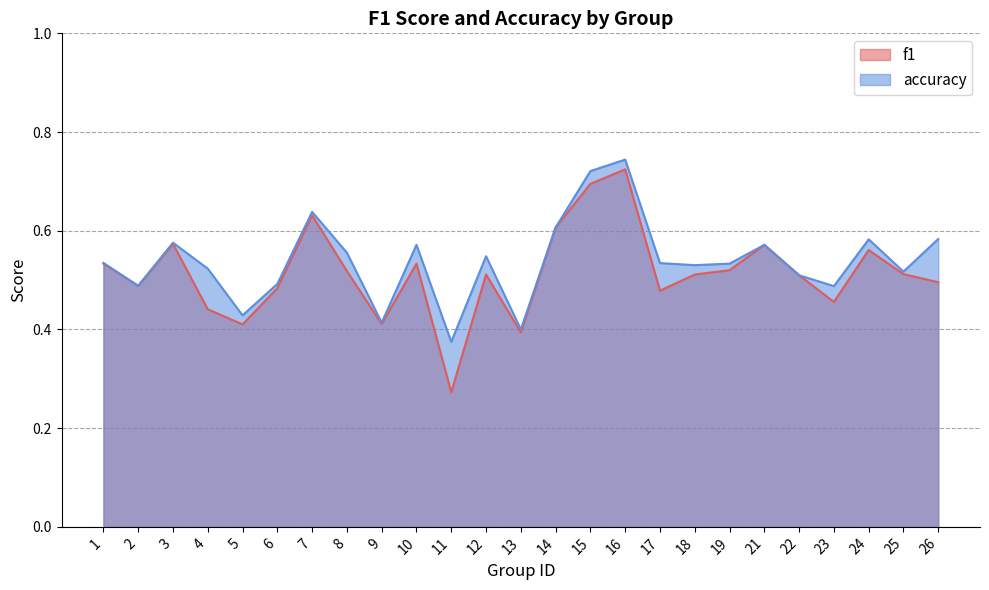

True or false: f1 has more than 1 interior local peaks.

True